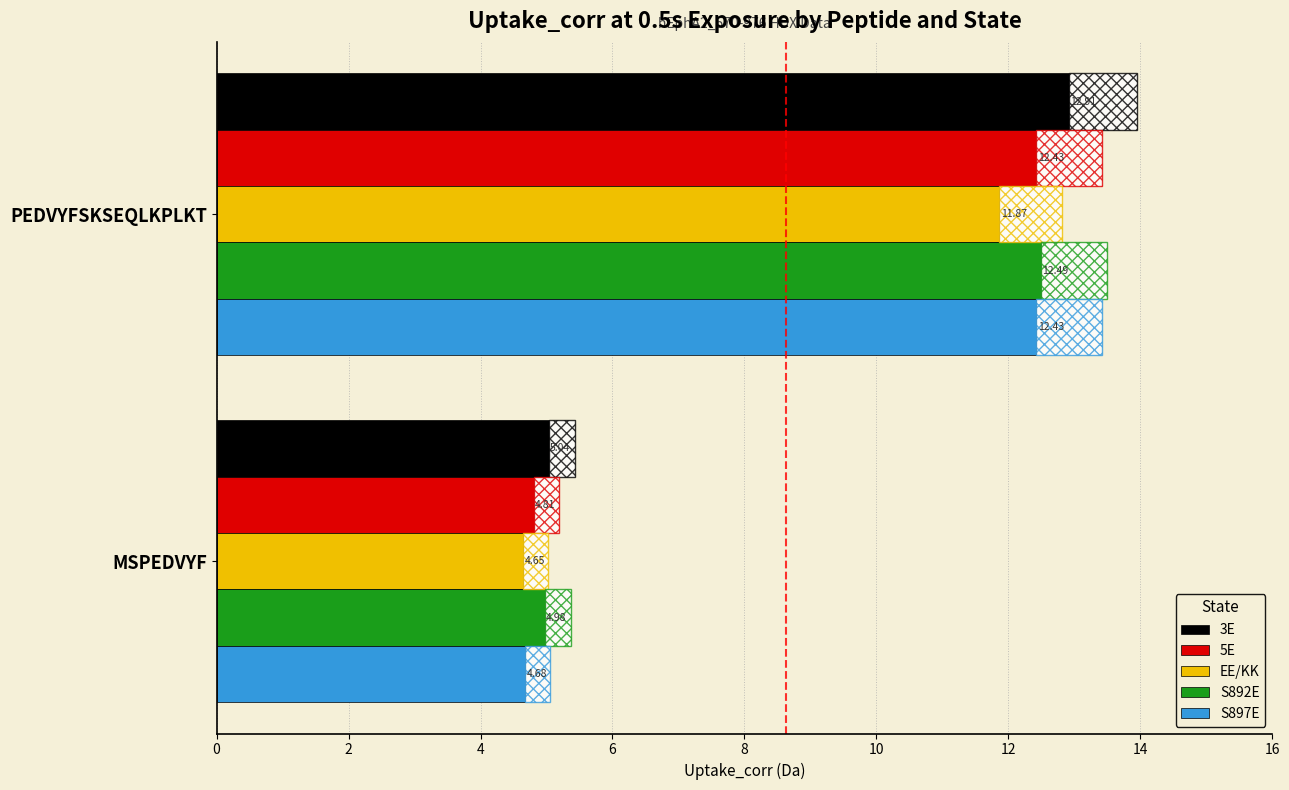

Which series has the largest total across all categories?

3E